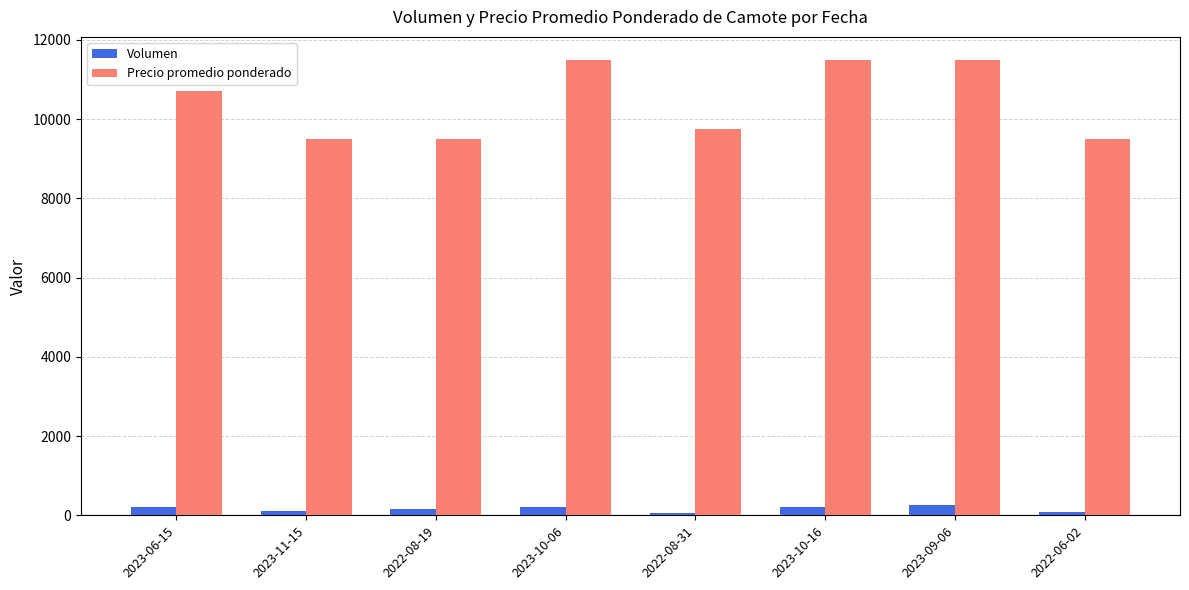

What is the total value across all series at 2022-08-19?

9660